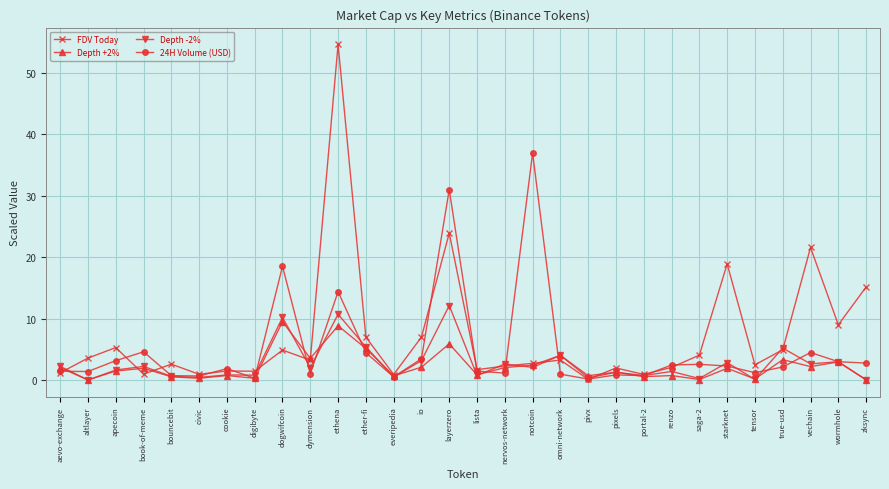

What is the label of the 21st point from the left?

pixels